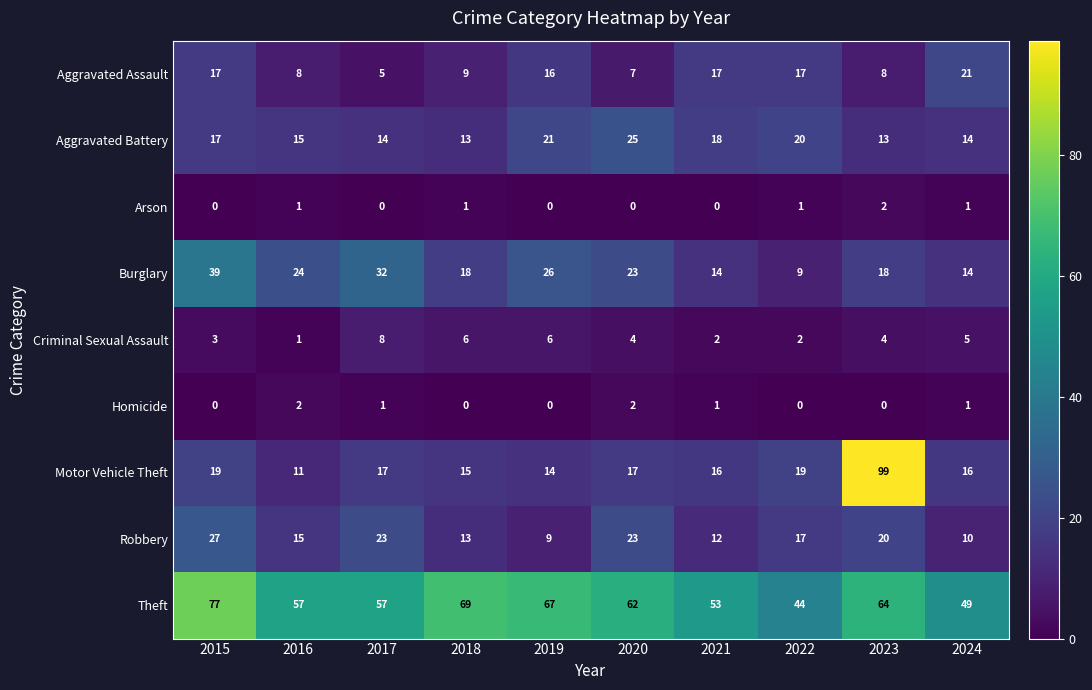

What is the approximate value of Robbery at 2022, to the nearest 10?

20